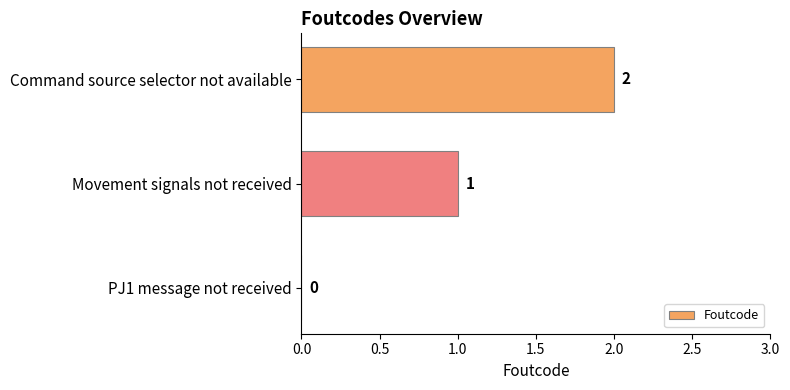

True or false: the data shows 0 at PJ1 message not received.

True